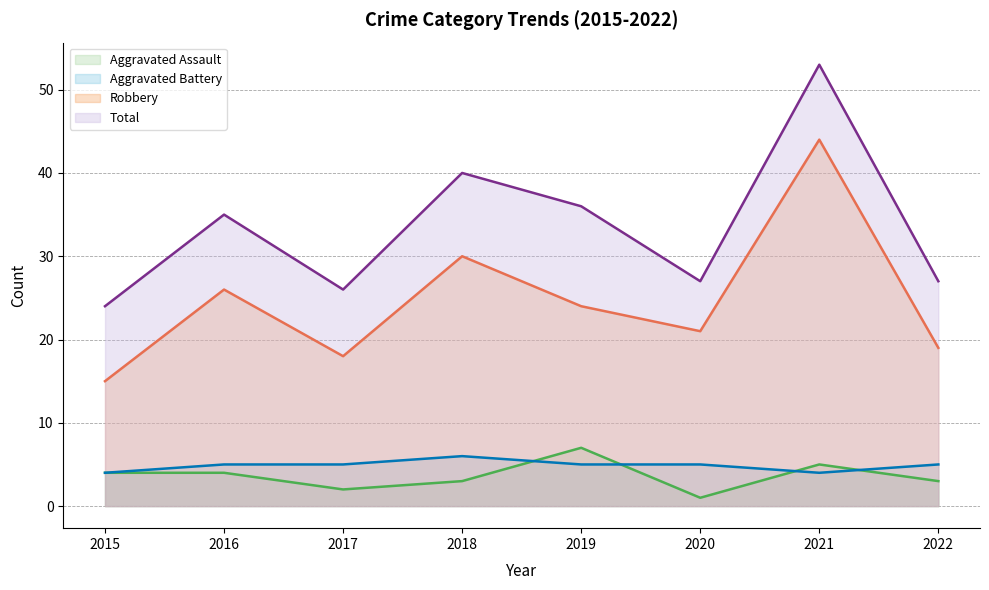

What is the value of the Total (line) point at the 5th from the left?

36